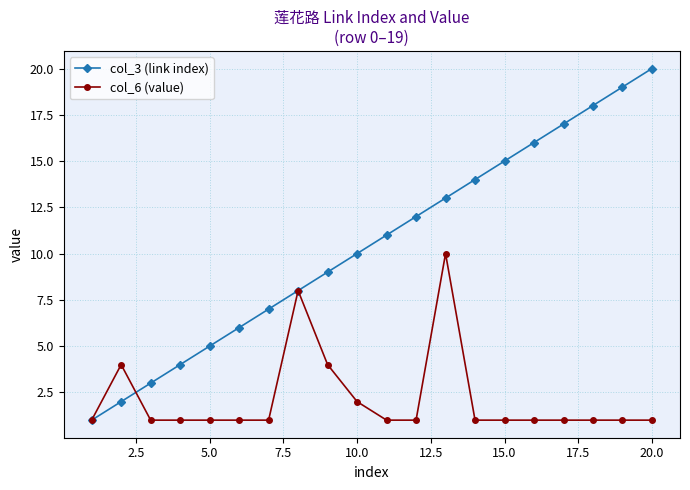

Rank the series by their average value, from highest to lowest.

col_3 (link index), col_6 (value)